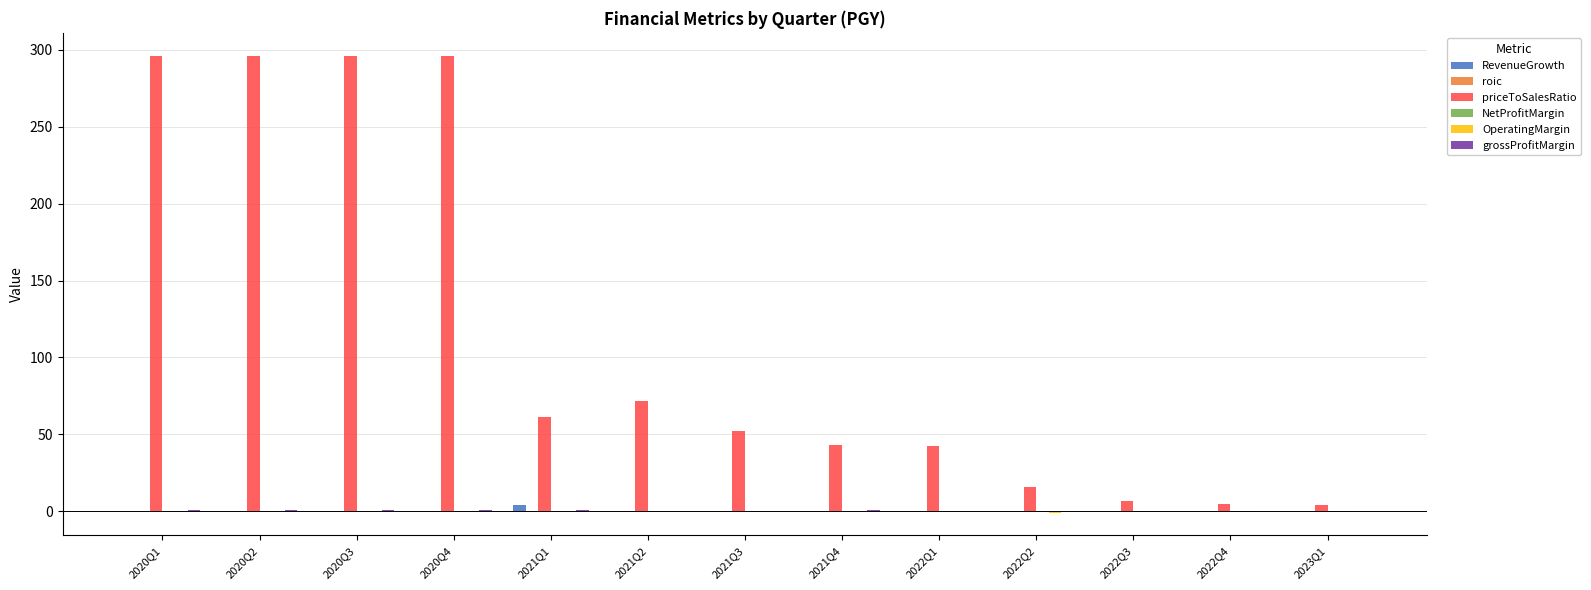

How many data points does each series have?

13